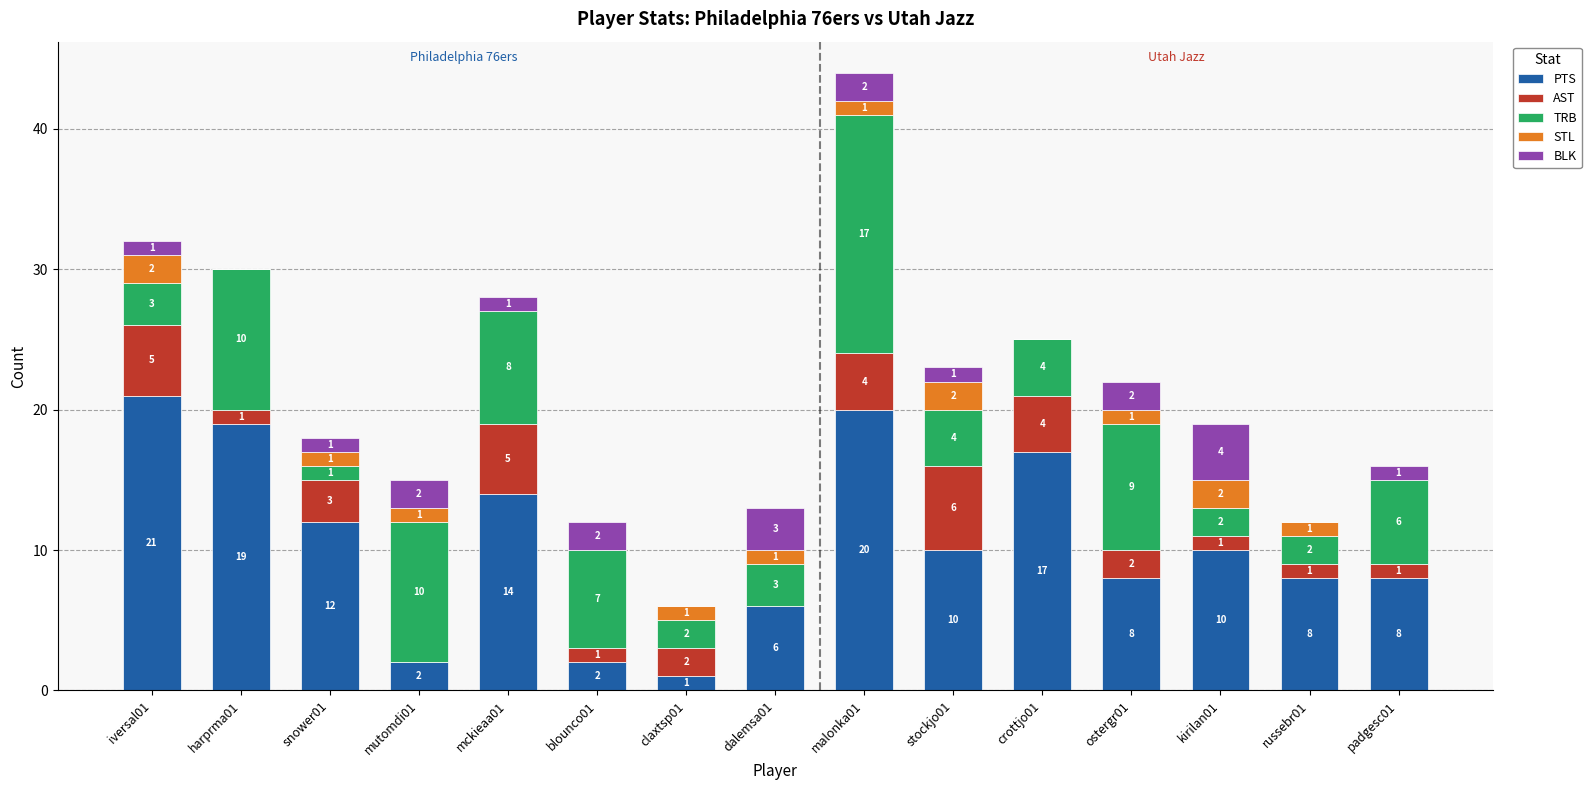

Which category has the highest value in the PTS series?

iversal01